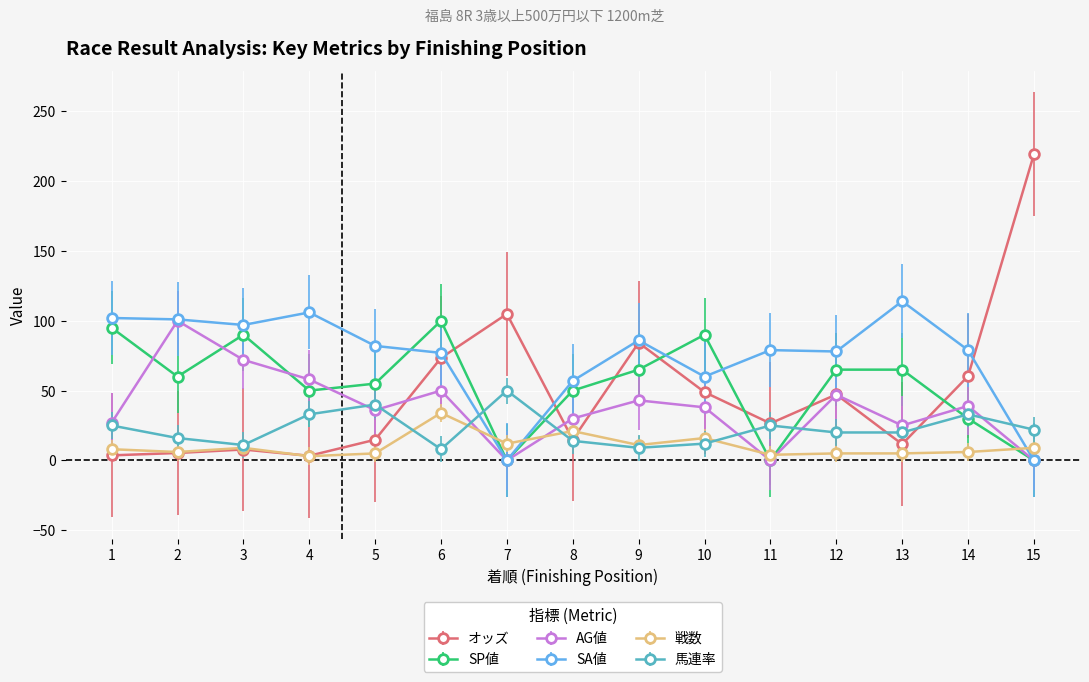

After their last crossing, which series has the higher values: オッズ or 馬連率?

オッズ